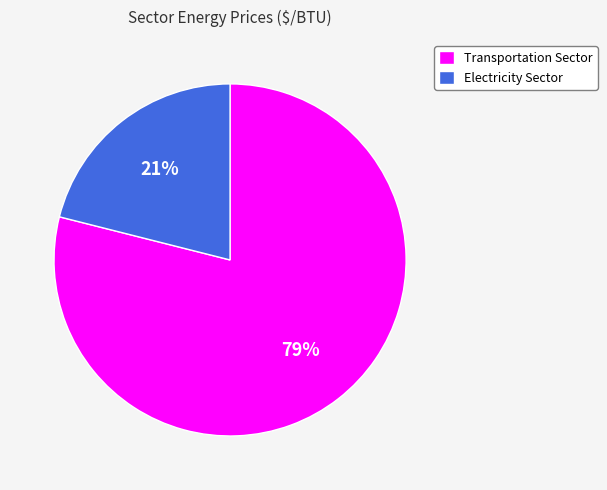

Do Electricity Sector and Transportation Sector together represent more than half of the pie?

Yes